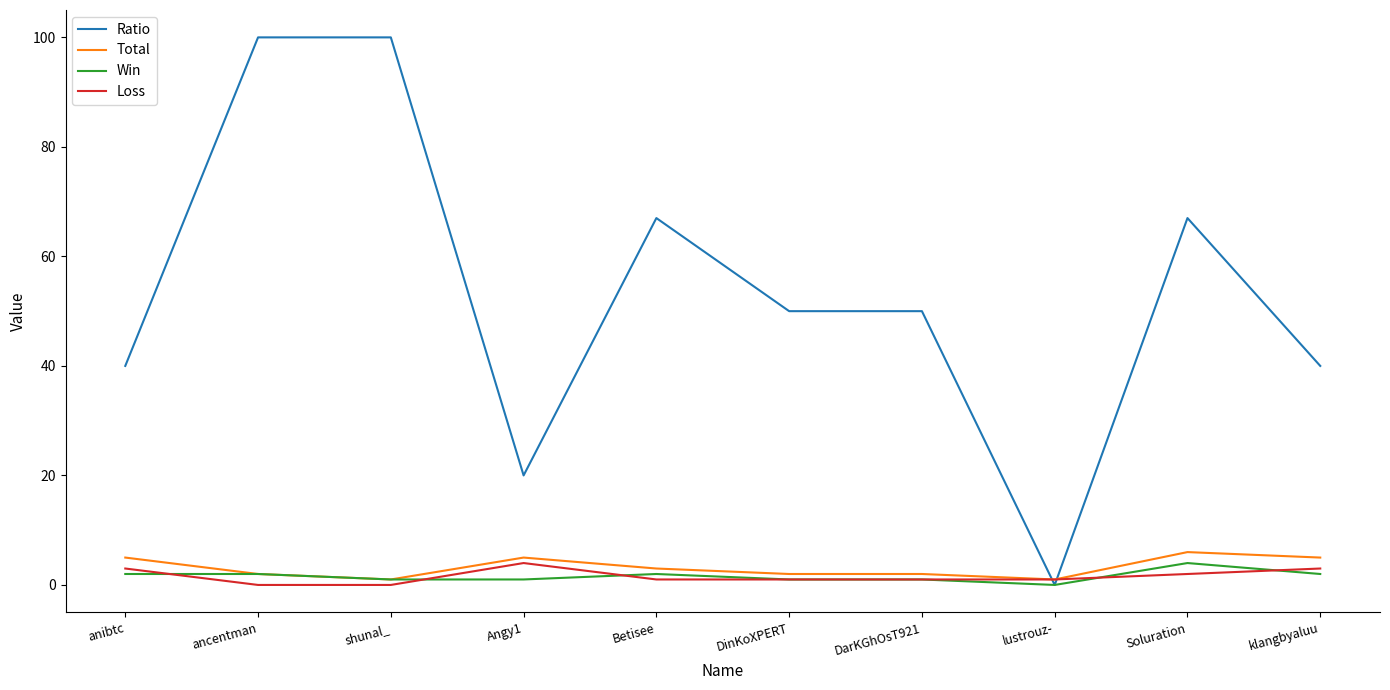

Is this an area chart (filled region under the line)?

No